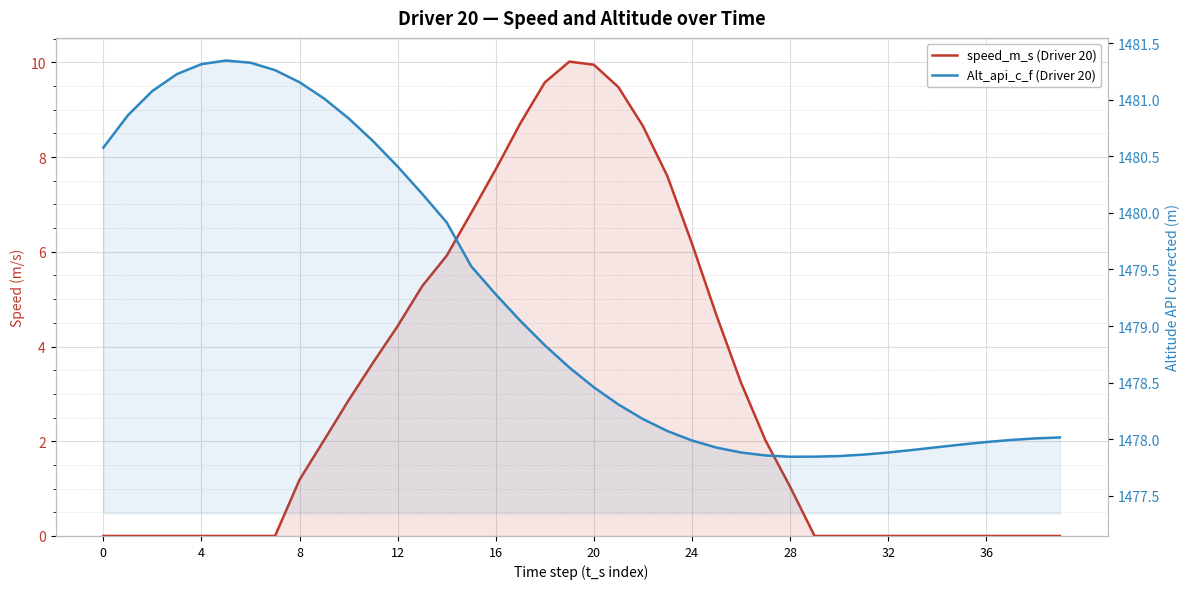

What is the label of the 17th point from the right?

23